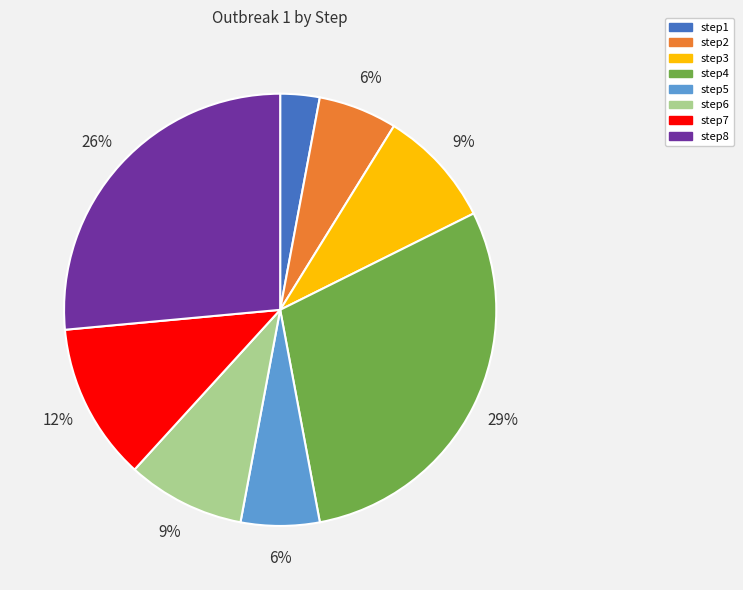

What percentage is the step8 slice, to the nearest percent?

26%